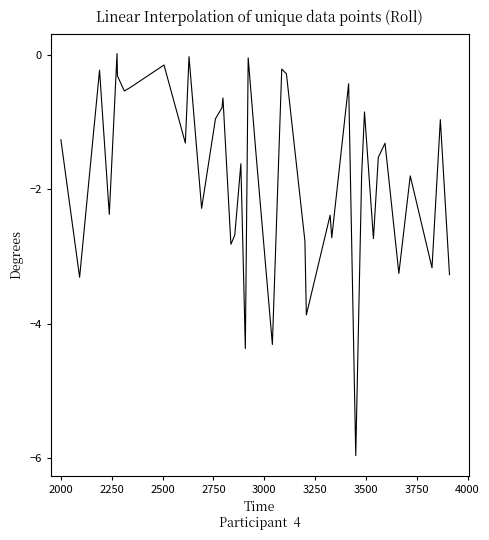

What is the smallest value displayed?

-6.0